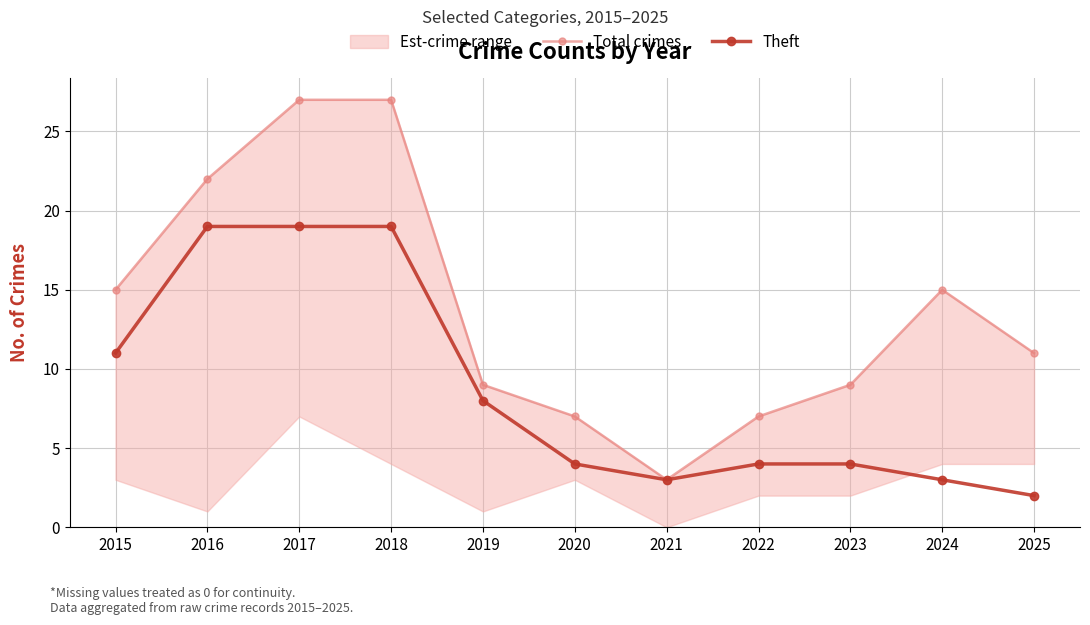

True or false: Theft and Total crimes intersect in this chart.

False